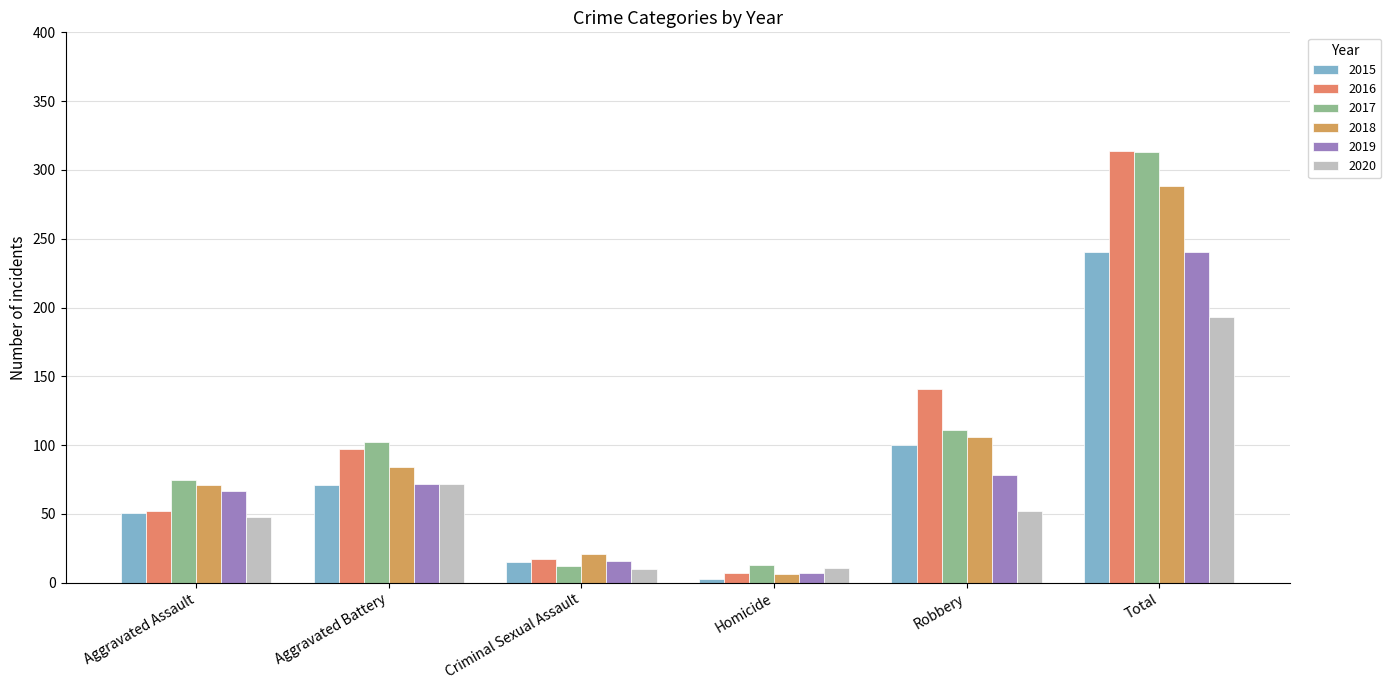

What position from the left is Robbery?

5